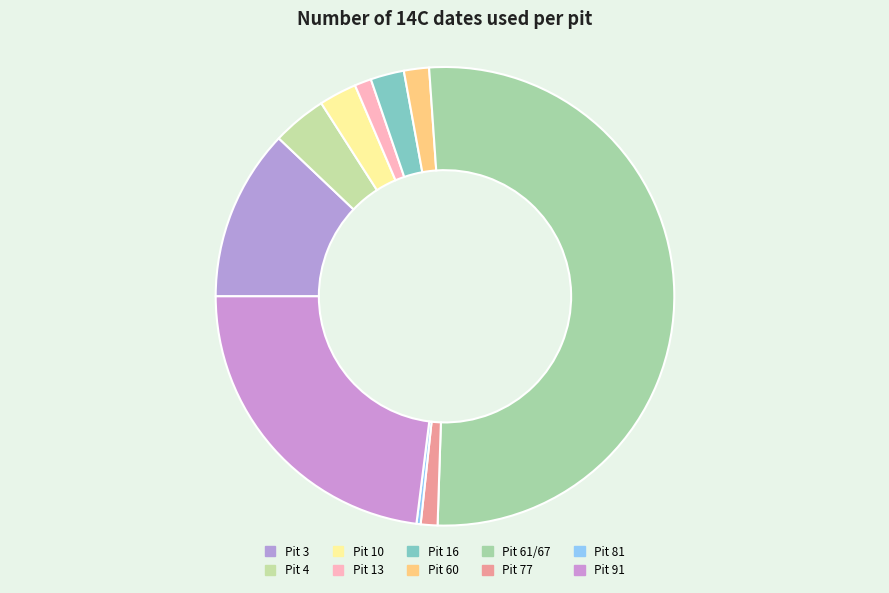

To the nearest percent, what portion does Pit 60 represent?

2%